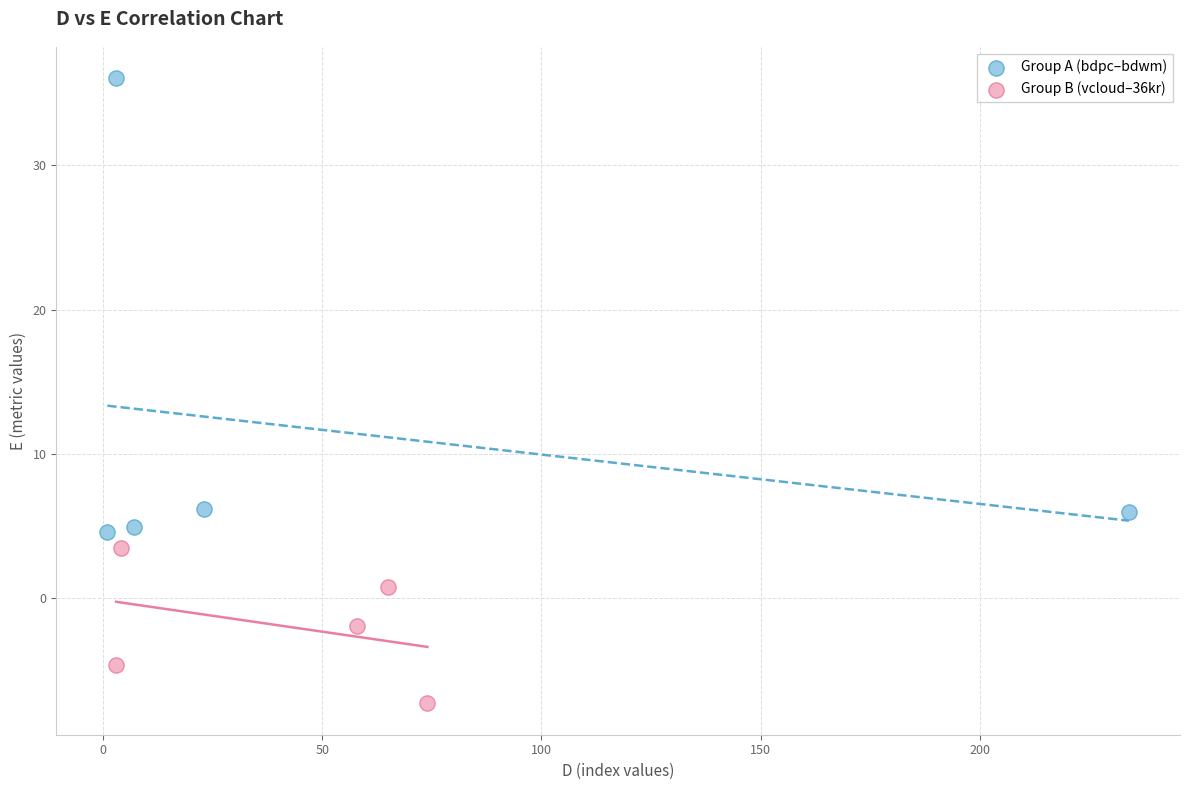

Which series has the widest spread of Y values?

Group A (bdpc–bdwm)